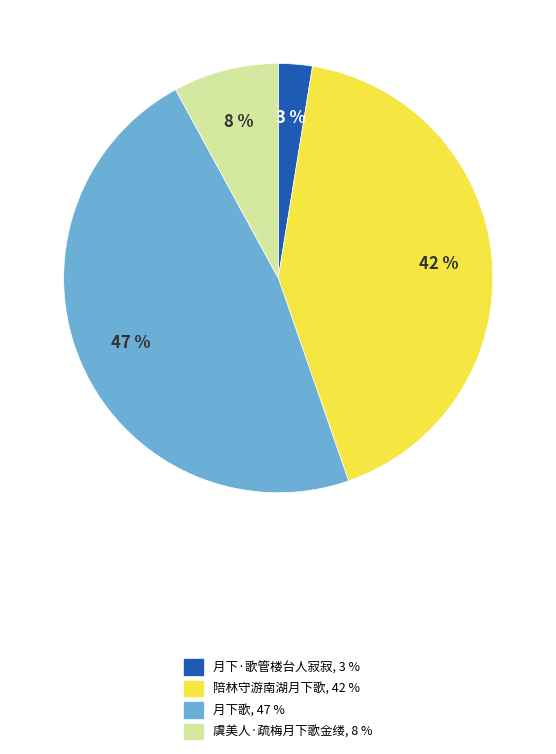

Does 虞美人·疏梅月下歌金缕 account for over 50% of the chart?

No